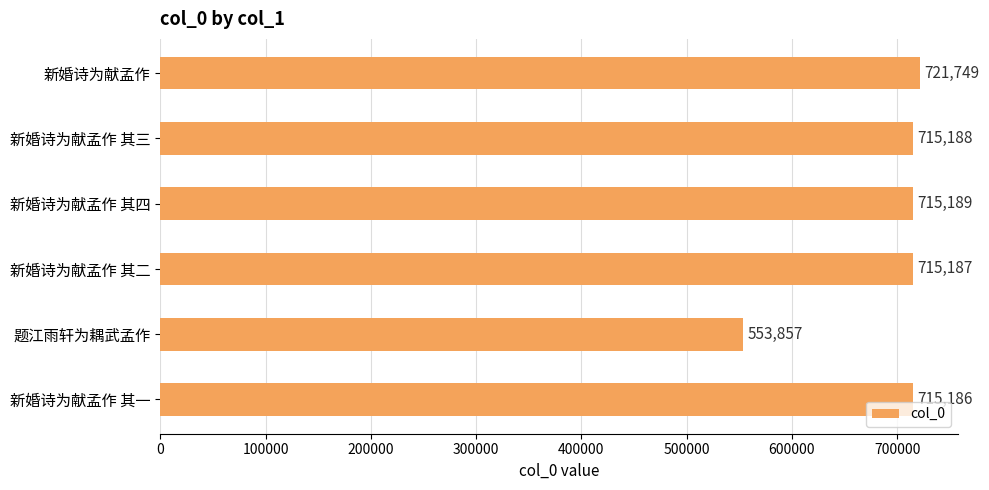

What is the difference between the maximum and minimum values?

167892